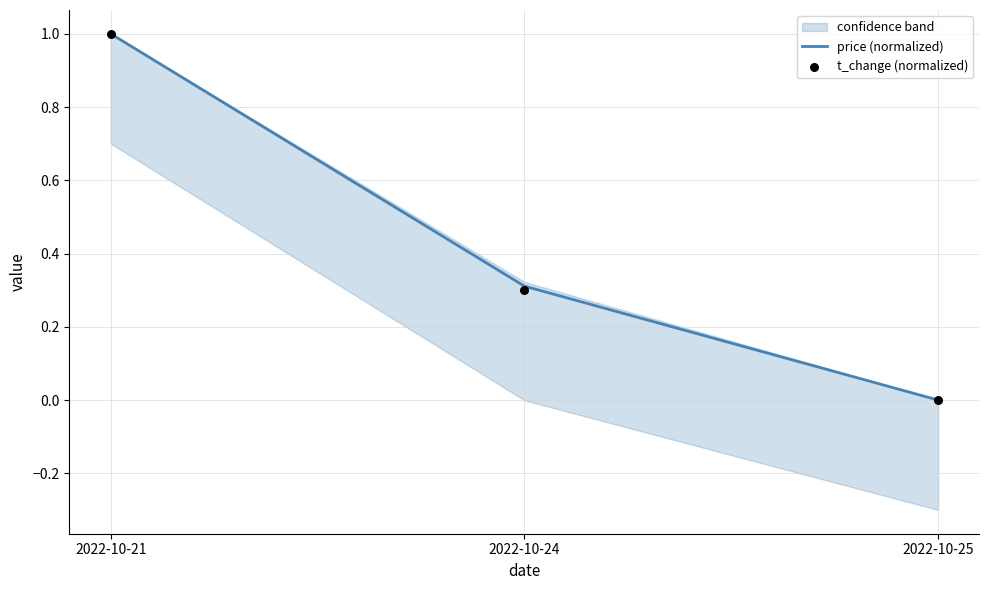

Which category has the highest value in the price (normalized) series?

2022-10-21